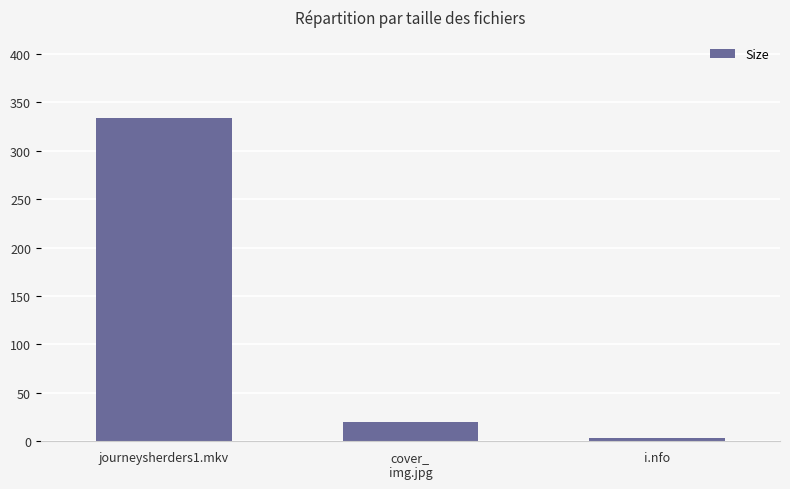

What is the average value?

119.3